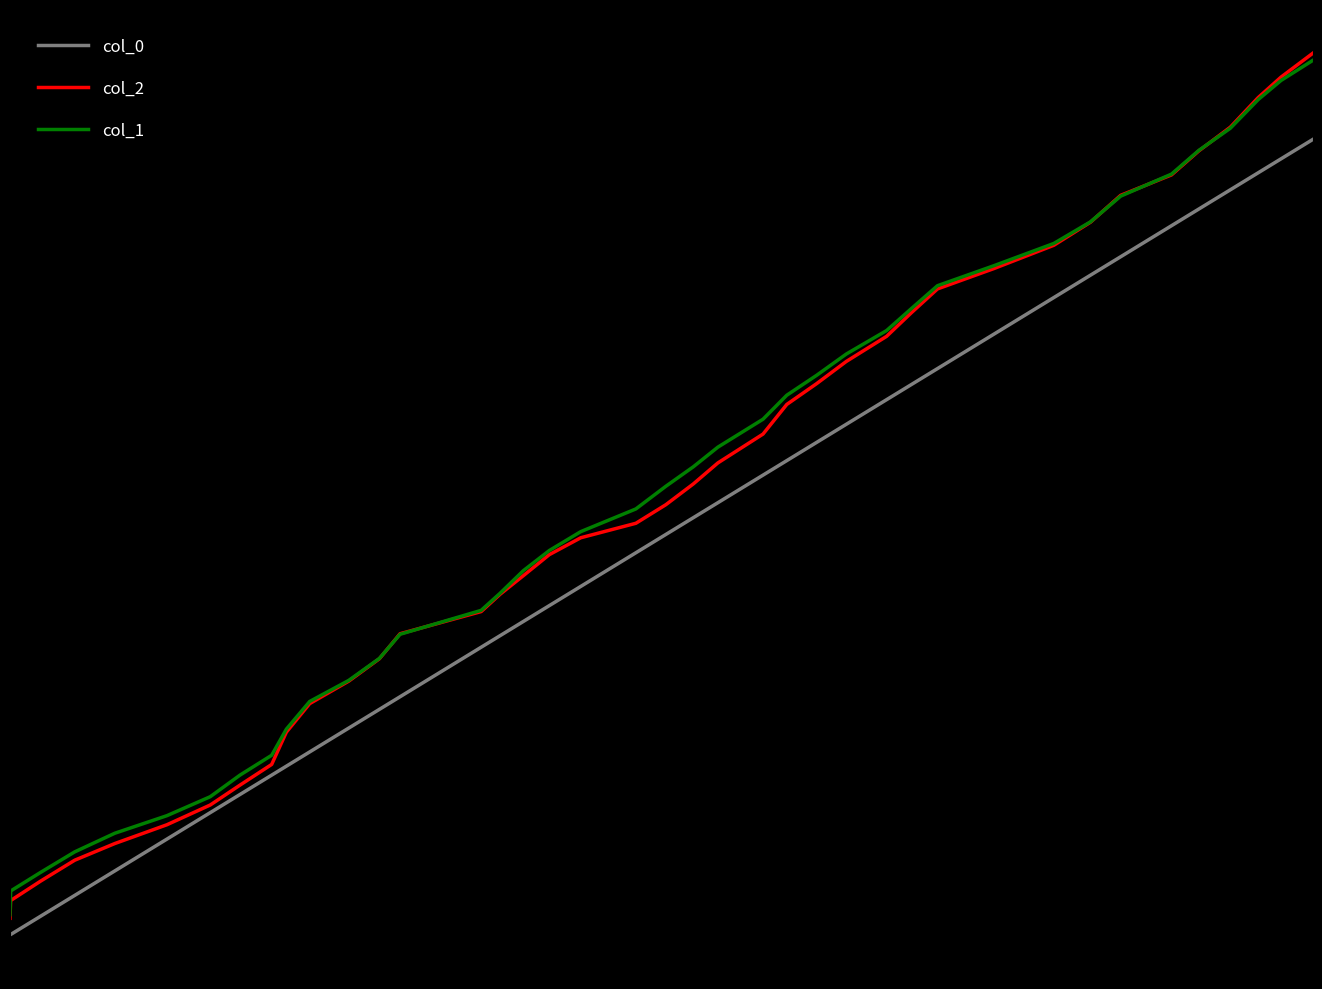

Is this an area chart (filled region under the line)?

No